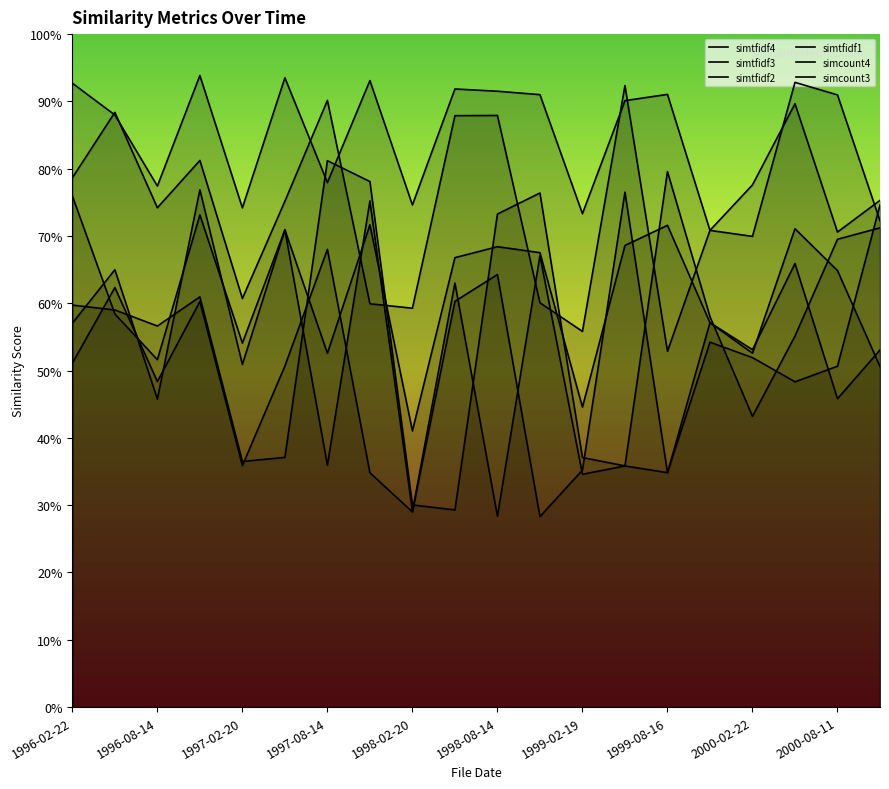

At how many categories does at least one series exceed 0?

20